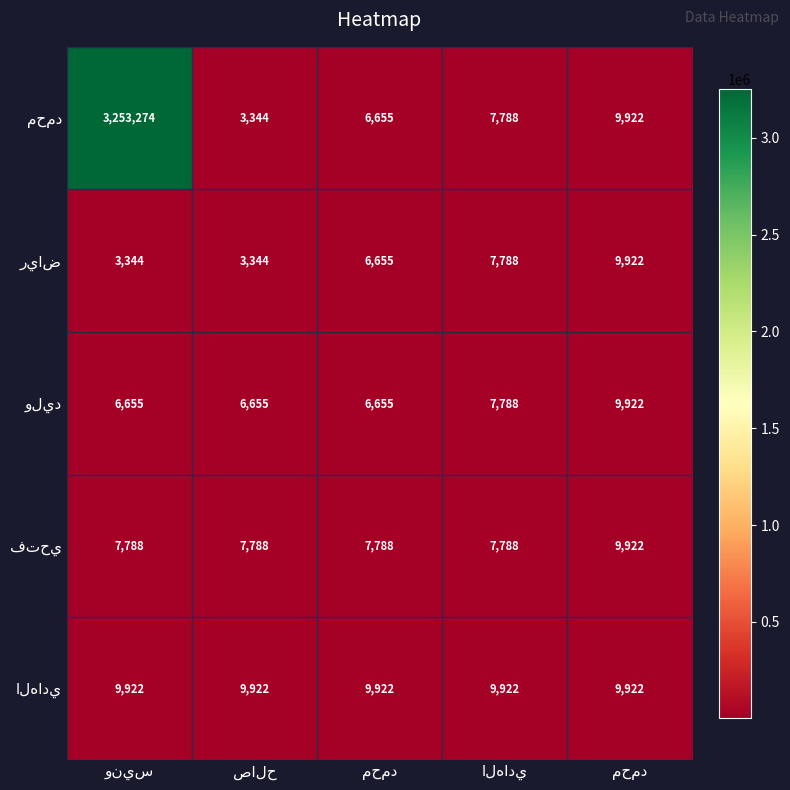

What is the approximate value of الهادي at الهادي?

9922